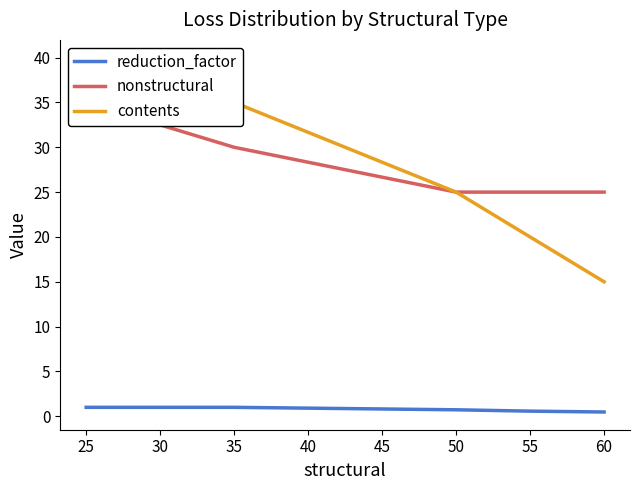

The value of reduction_factor at 35 is 1.0. True or false?

True